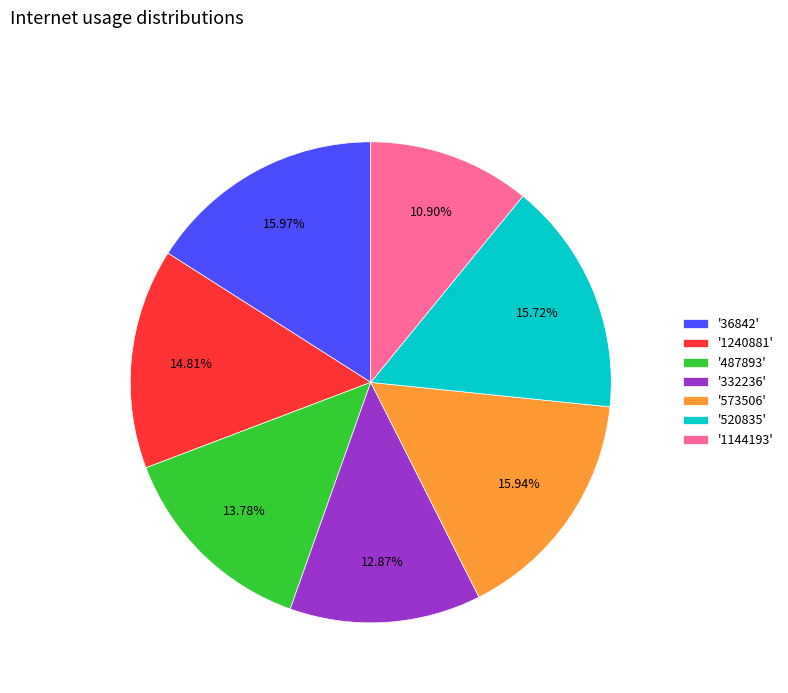

Between '1144193' and '520835', which is larger?

'520835'